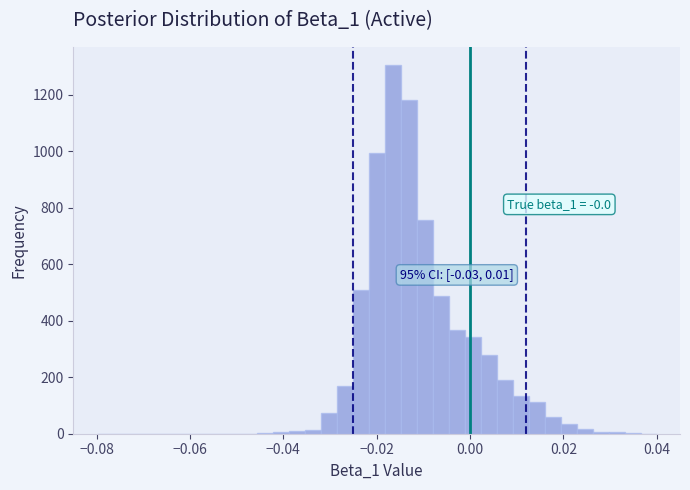

Around what value on the x-axis is the tallest bar? Give the approximate position of its centre, as read against the axis.

-0.016